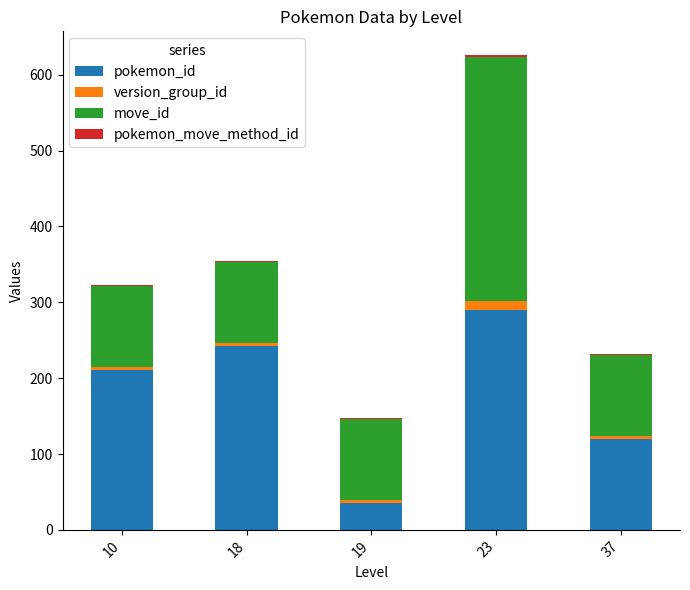

What is the highest value of the pokemon_id series?

290